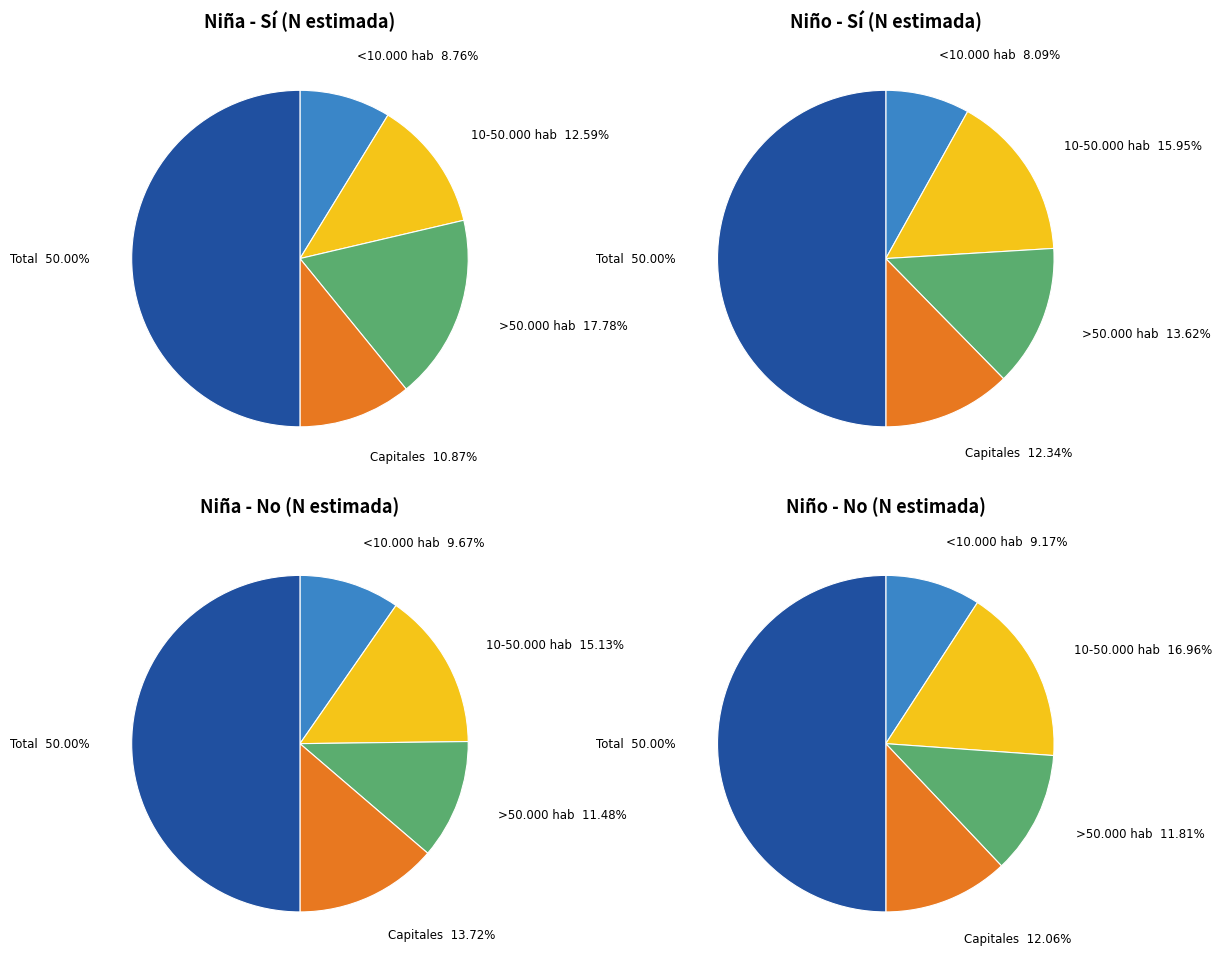

To the nearest percent, what portion does <10.000 hab represent?

9%